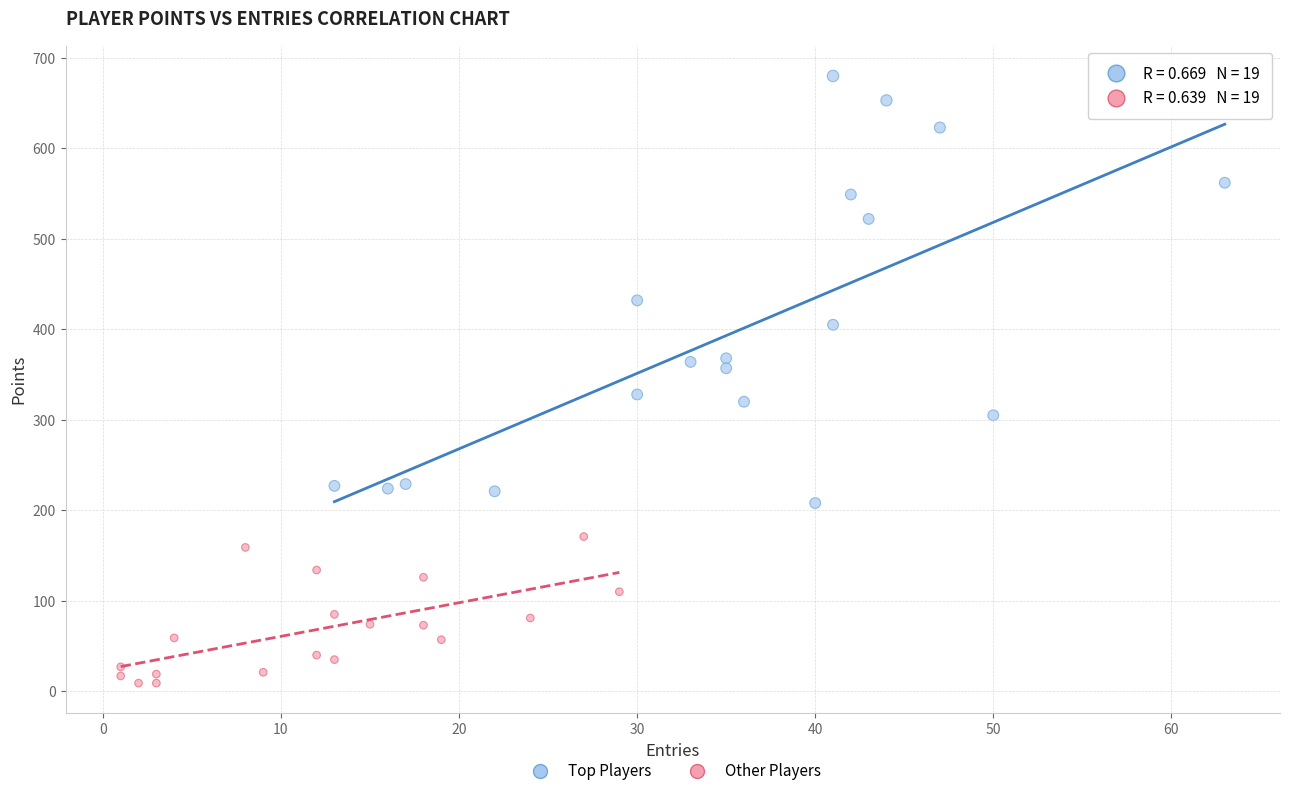

What are all the series names shown in the legend?

Top Players, Other Players